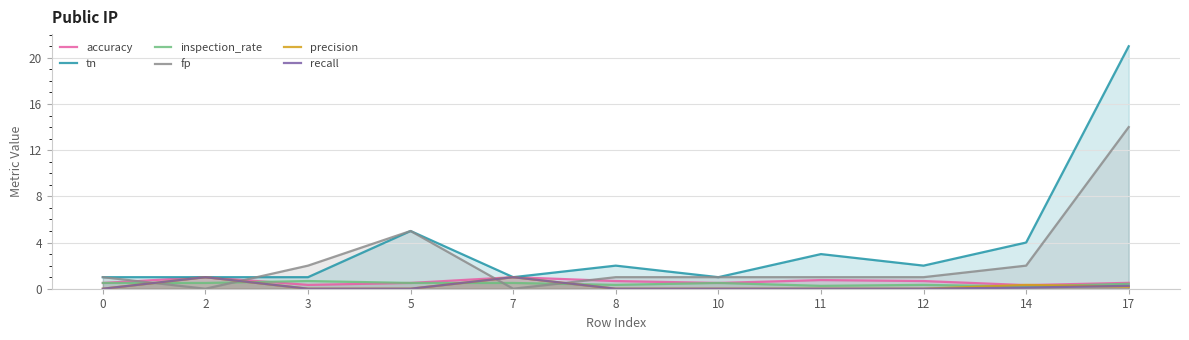

How many interior local valleys does the accuracy series have?

3